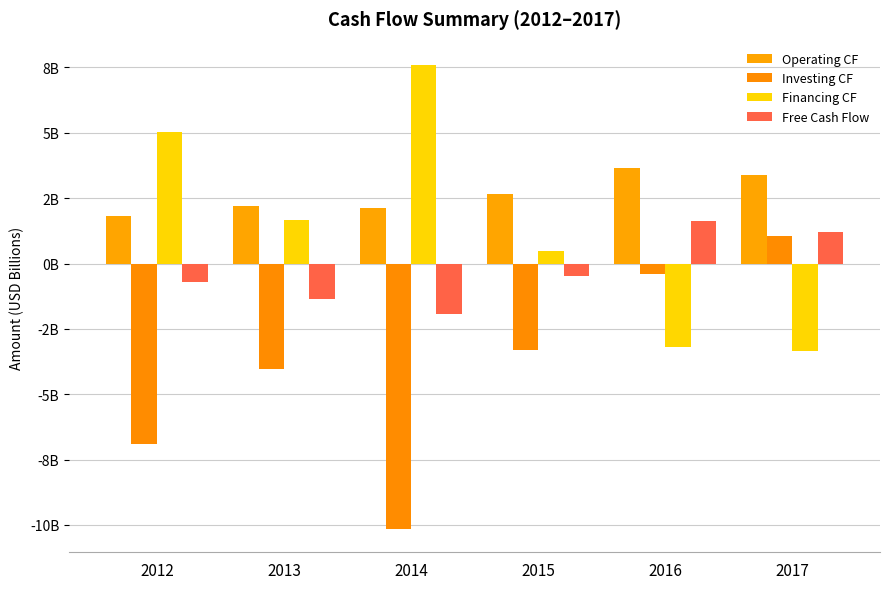

Does the chart contain stacked bars?

No